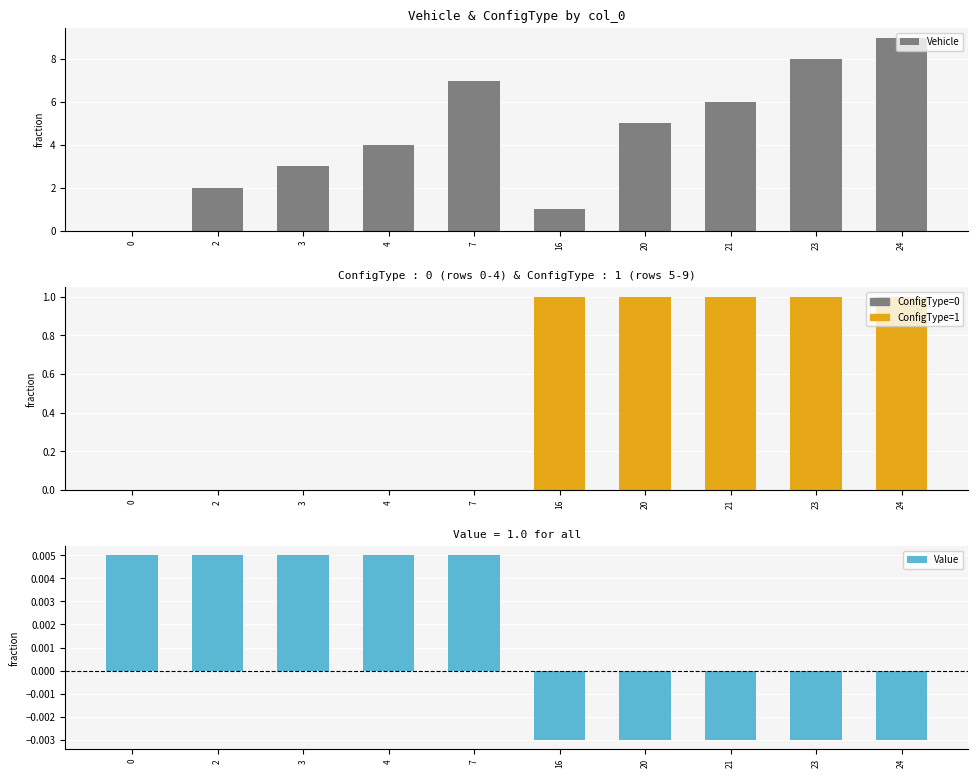

Is it true that Vehicle equals 2.7 at 2?

False